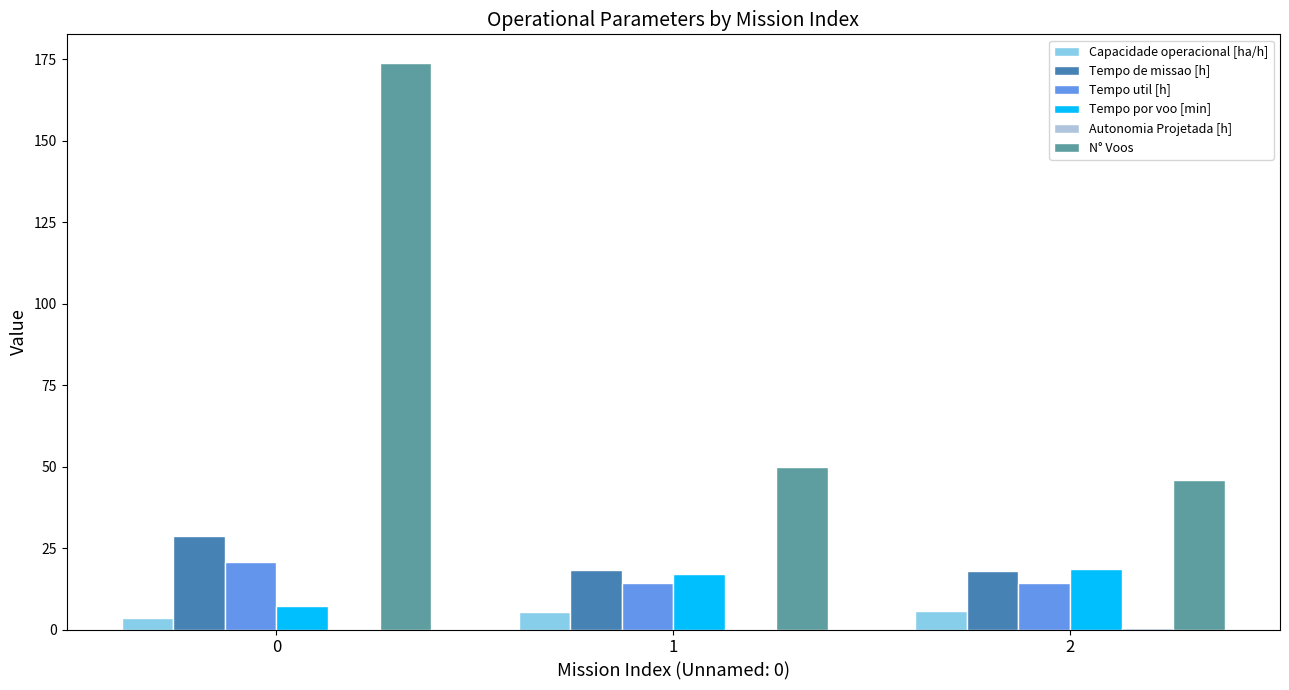

What is the sum of all Capacidade operacional [ha/h] values?

14.6